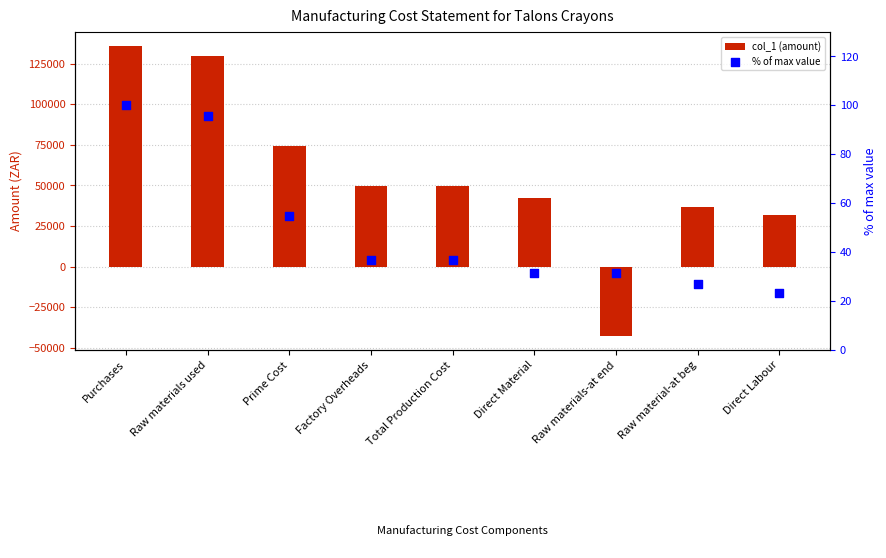

Which series has the widest spread of Y values?

col_1 (amount)